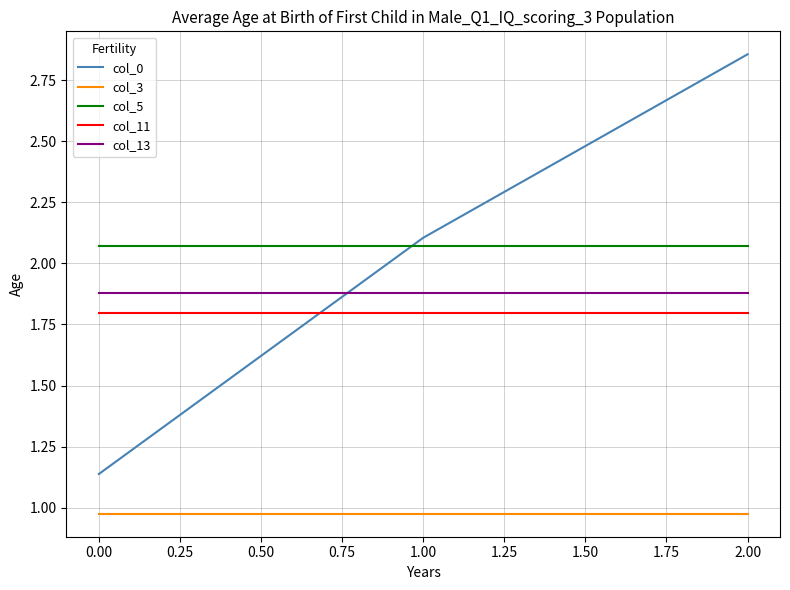

What position from the right is 0.00?

3